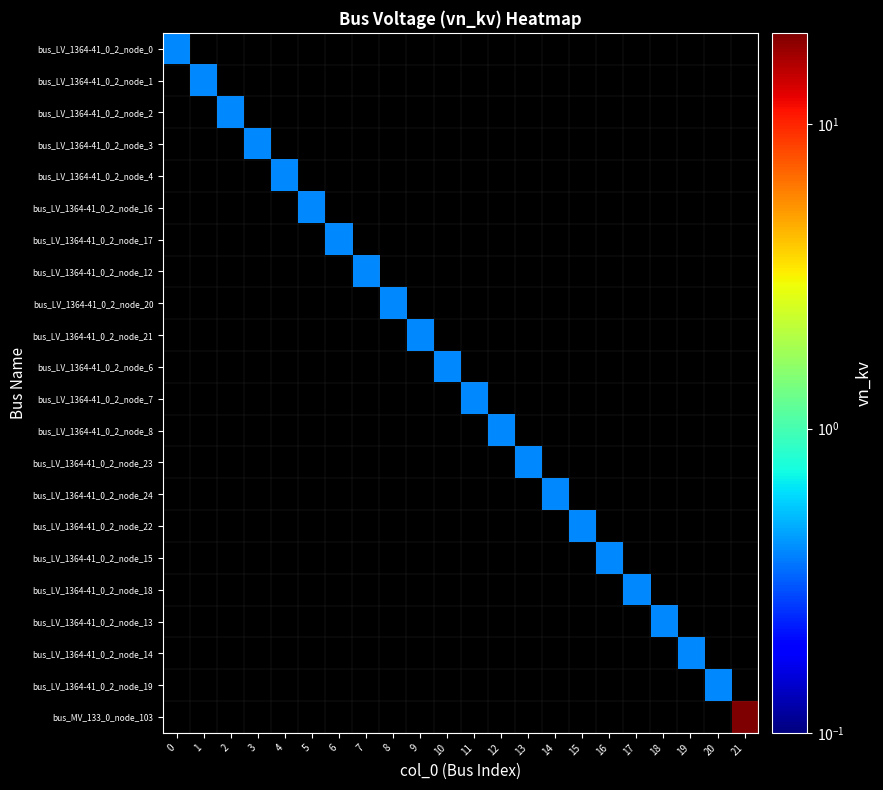

At how many categories does at least one series exceed 11?

1